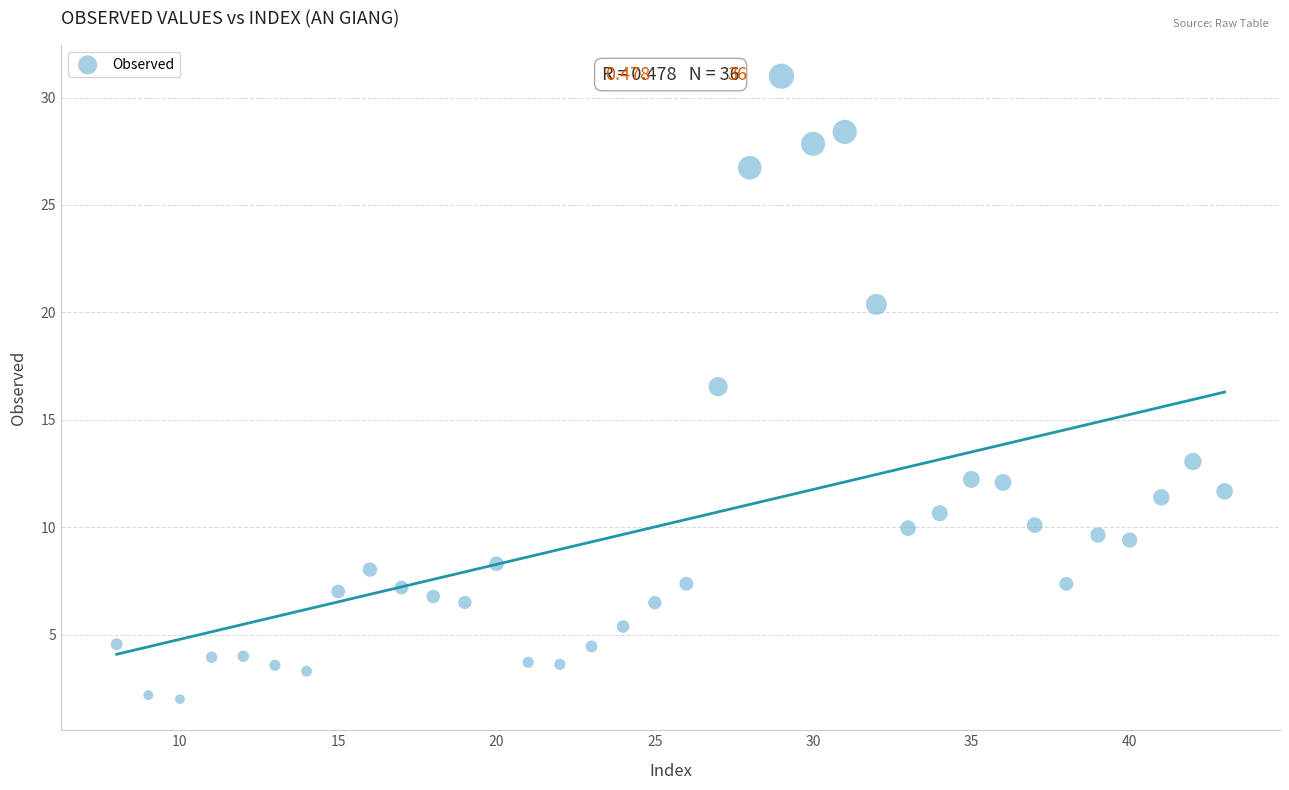

What is the range of X values (max minus min)?

35.0